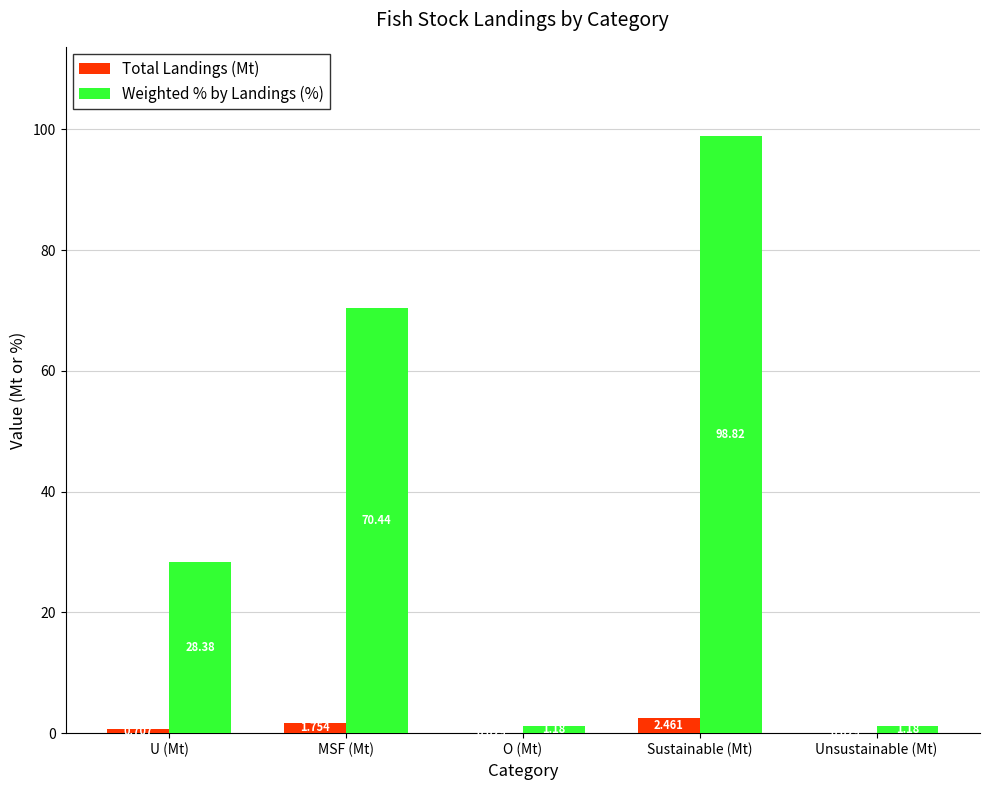

What is the sum of the Weighted % by Landings (%) values at Sustainable (Mt) and MSF (Mt)?

169.3